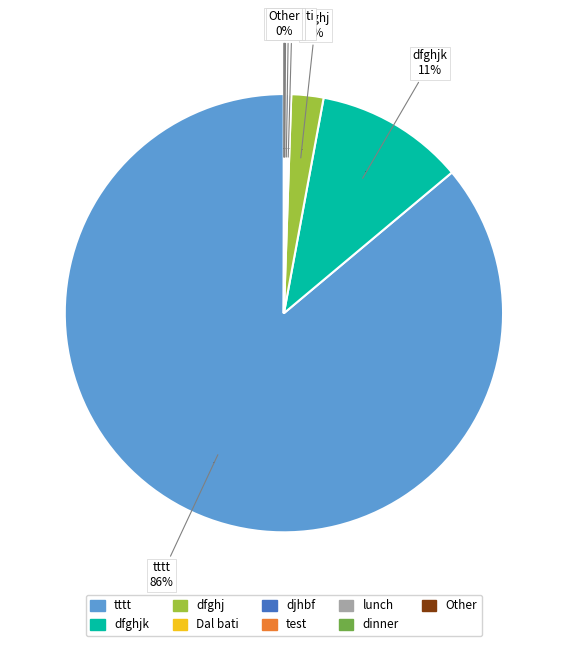

Count the number of slices in the pie.

11